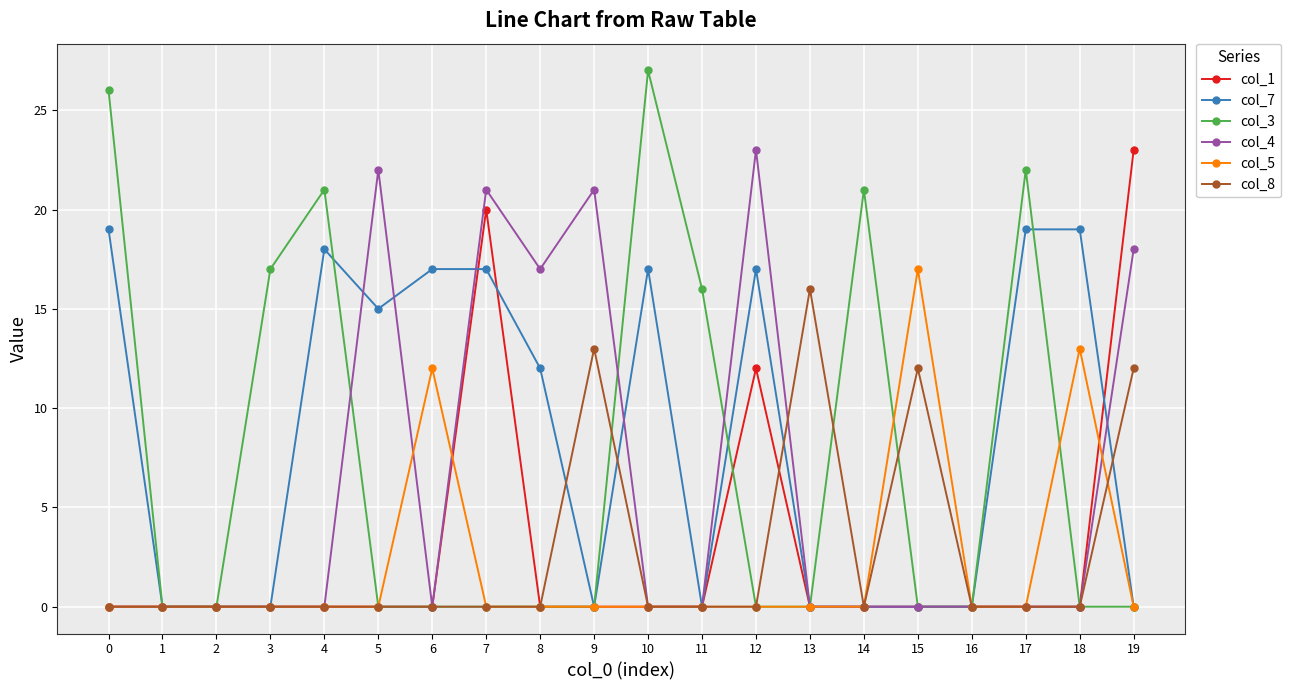

What are all the series names shown in the legend?

col_1, col_7, col_3, col_4, col_5, col_8